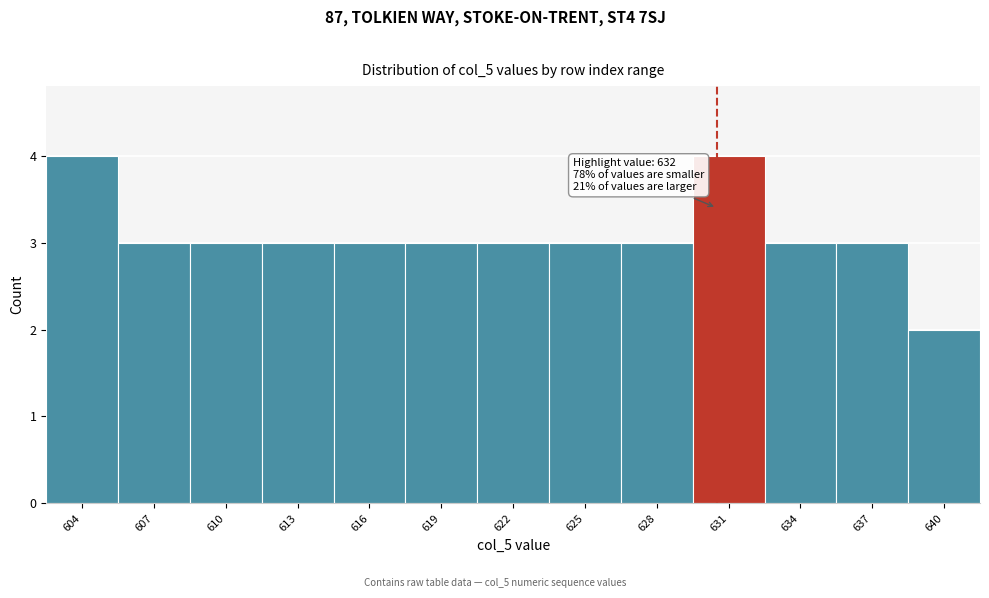

Reading left to right, transcribe all the data shown in this chart.

4	3	3	3	3	3	3	3	3	4	3	3	2